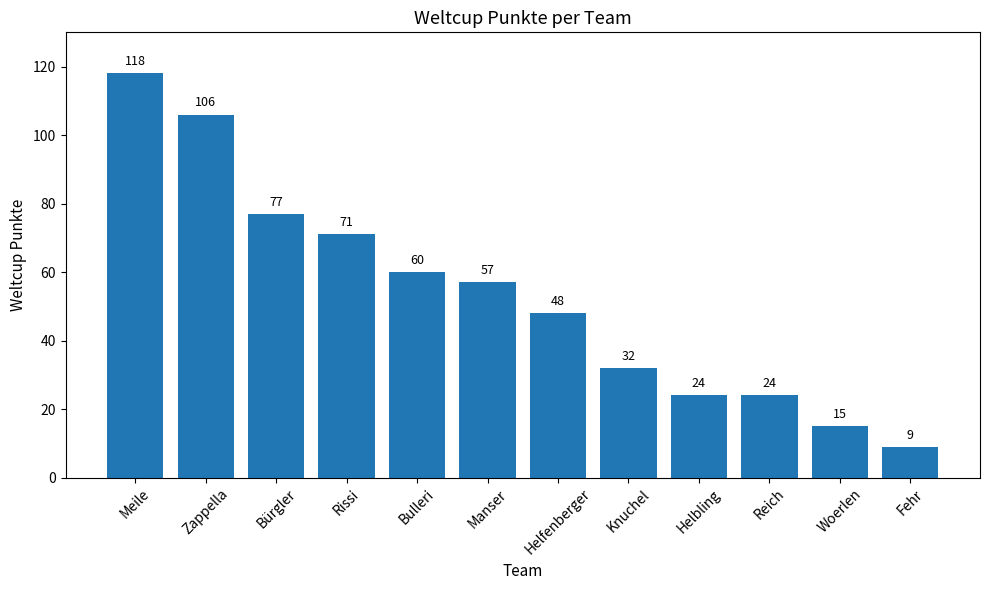

Where does the data first go above 57?

Meile